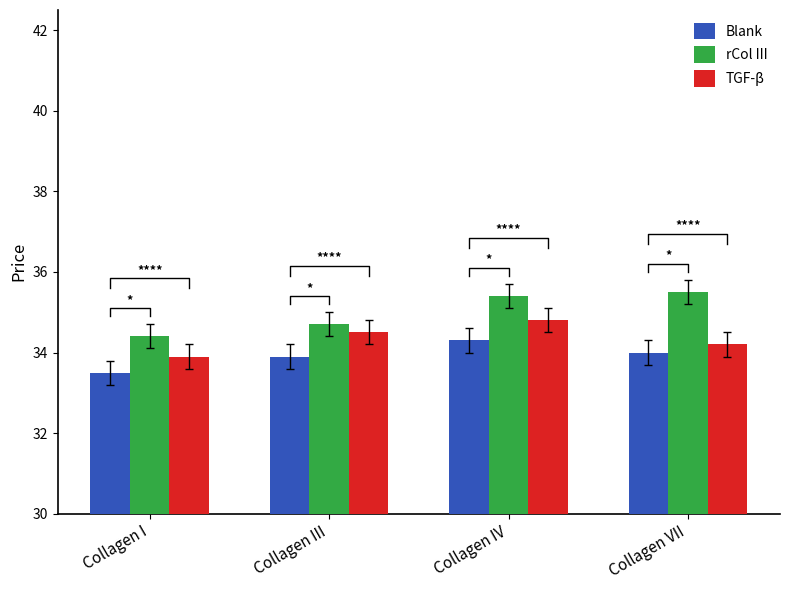

Which has a higher value, Collagen IV or Collagen VII?

Collagen IV